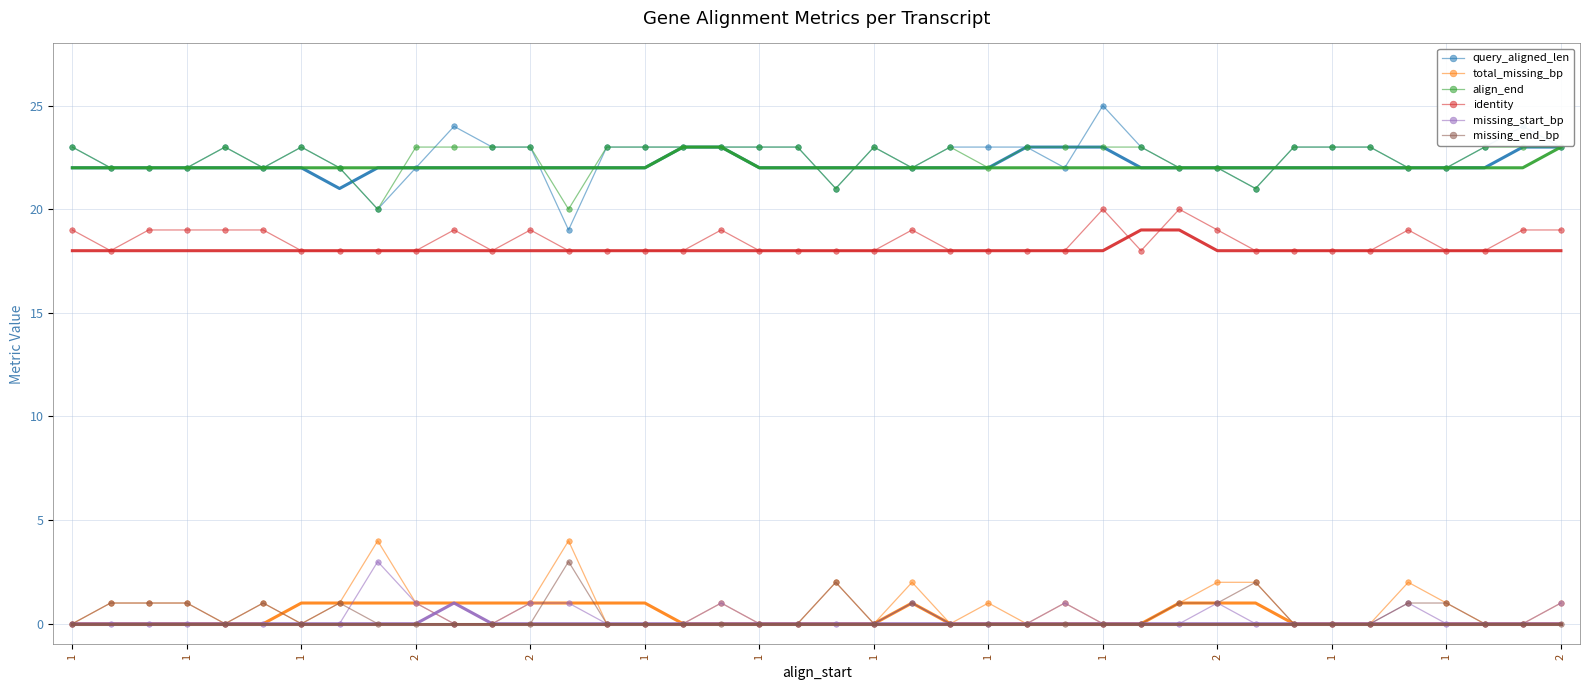

True or false: missing_start_bp has a value of 1 at 26.

True